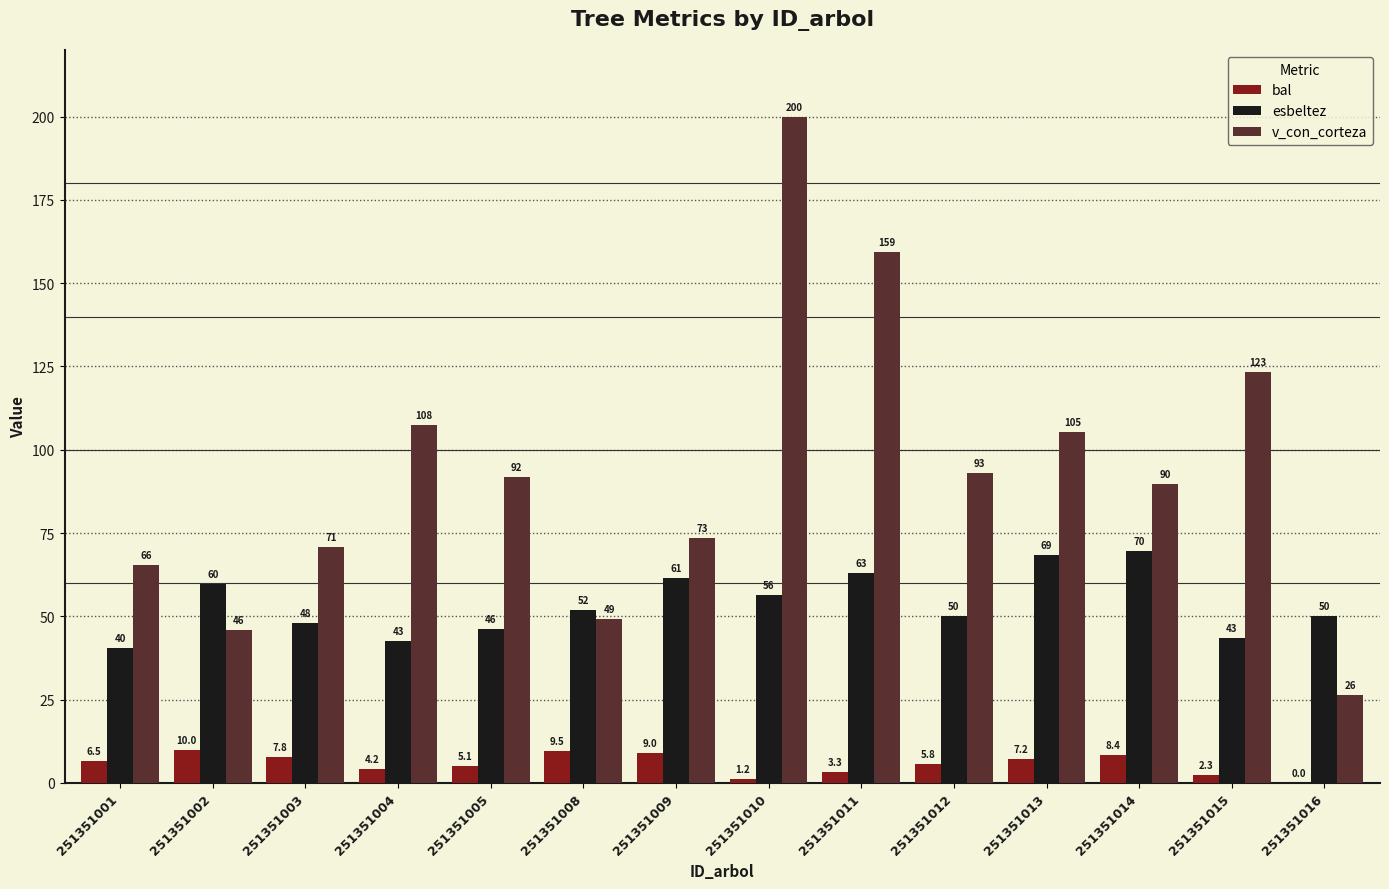

Which series has the largest total across all categories?

v_con_corteza